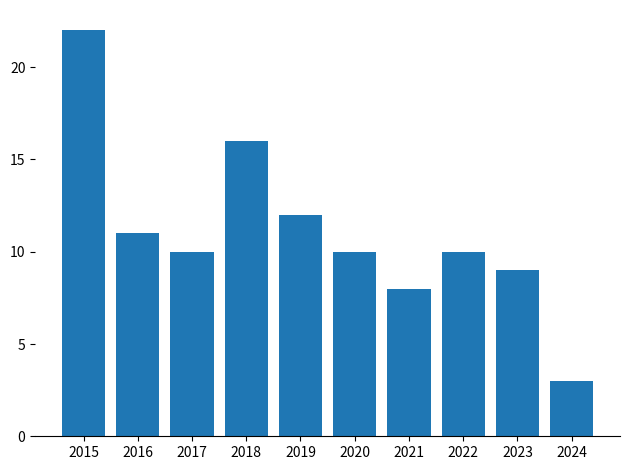

Count the number of categories in the chart.

10